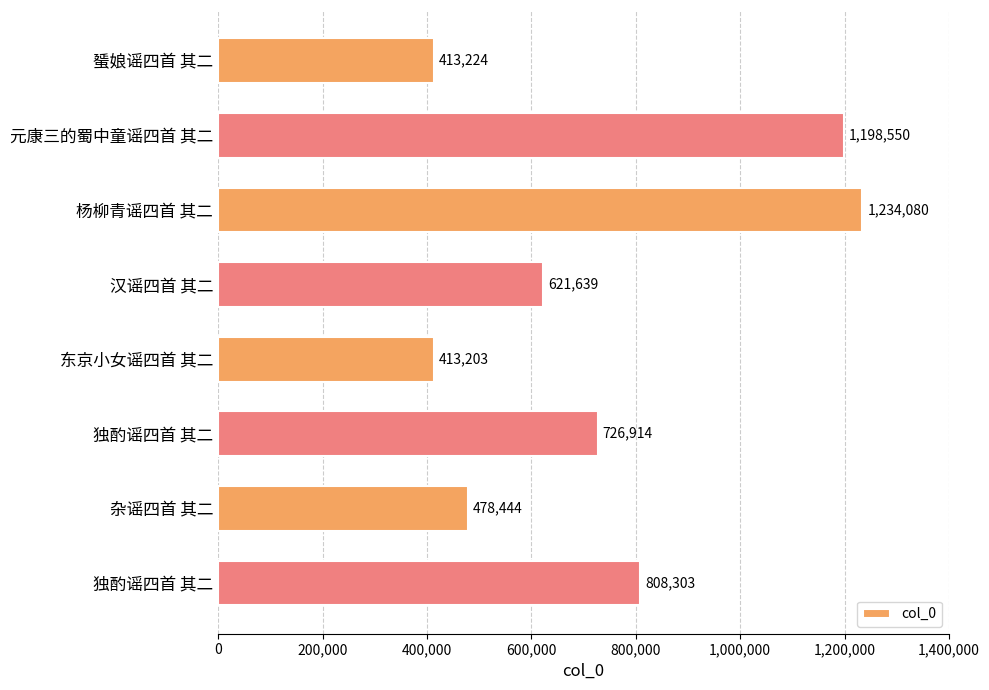

Count the number of data series in this chart.

1